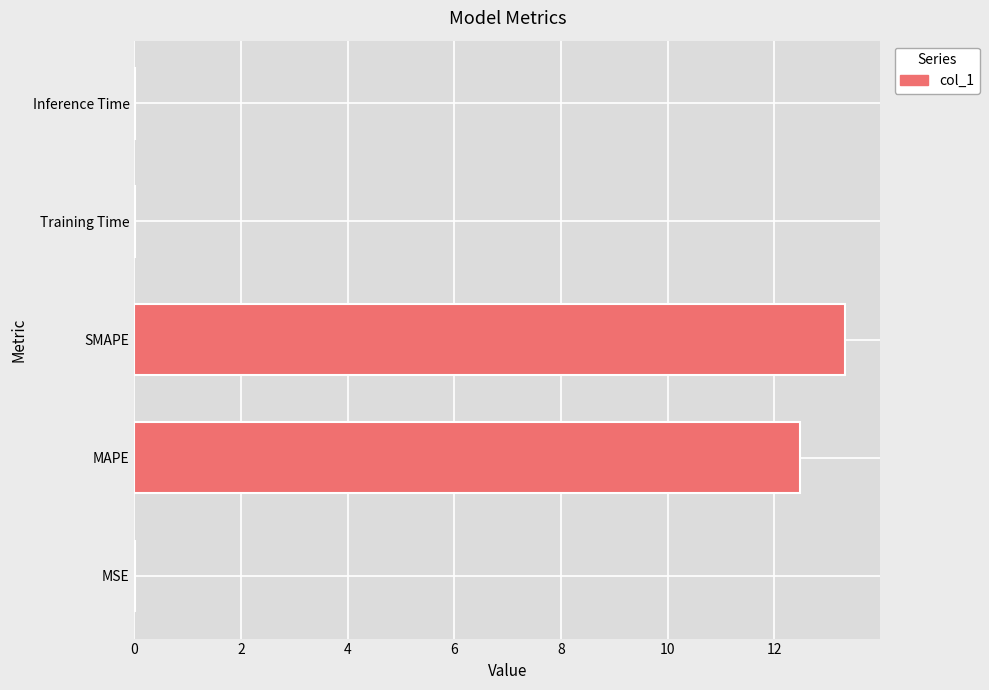

How many distinct data groups are displayed?

1